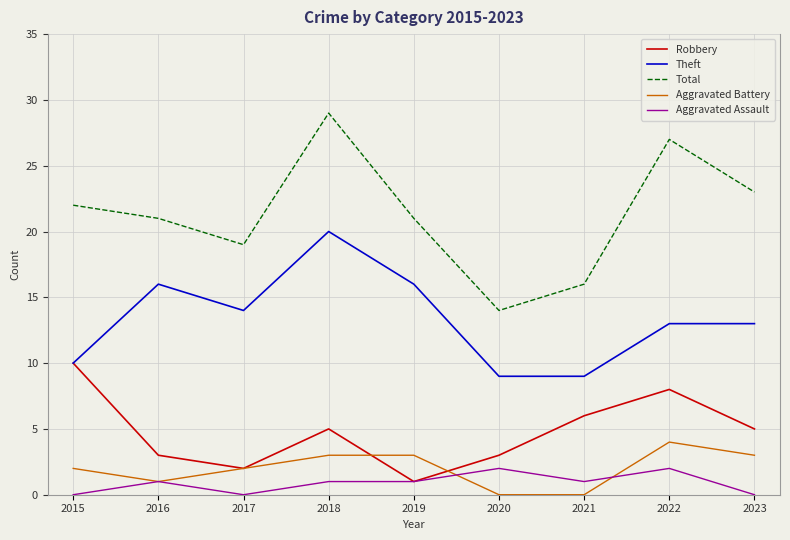

What is the sum of the Theft values at 2017 and 2016?

30